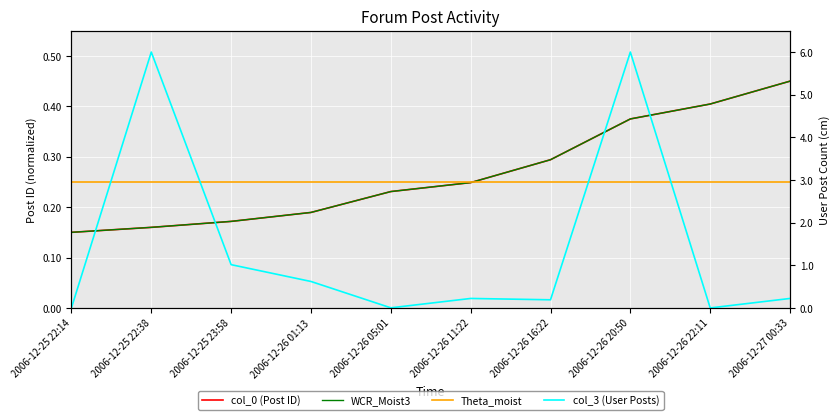

Reading left to right, extract all data points from this chart.

col_0 (Post ID): 0.1	0.2	0.2	0.2	0.2	0.2	0.3	0.4	0.4	0.4
WCR_Moist3: 0.1	0.2	0.2	0.2	0.2	0.2	0.3	0.4	0.4	0.4
Theta_moist: 0.2	0.2	0.2	0.2	0.2	0.2	0.2	0.2	0.2	0.2
col_3 (User Posts): 0.0	6.0	1.0	0.6	0.0	0.2	0.2	6.0	0.0	0.2